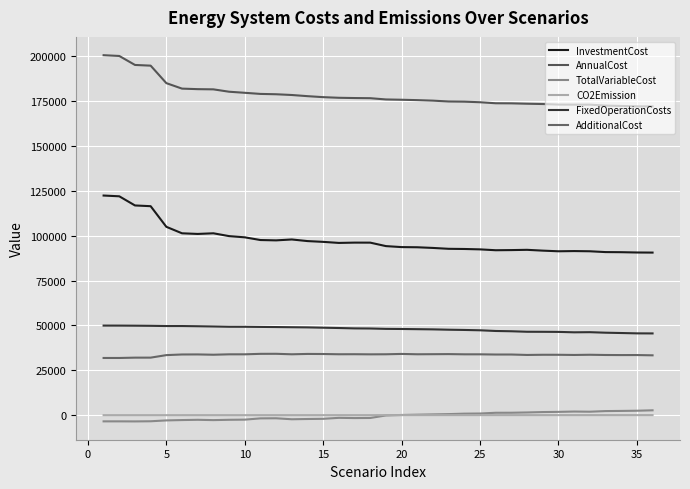

How many values in the TotalVariableCost series are below -204?

18